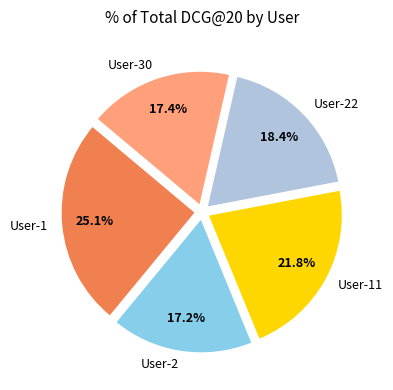

The User-22 slice represents 18% of the pie. True or false?

True